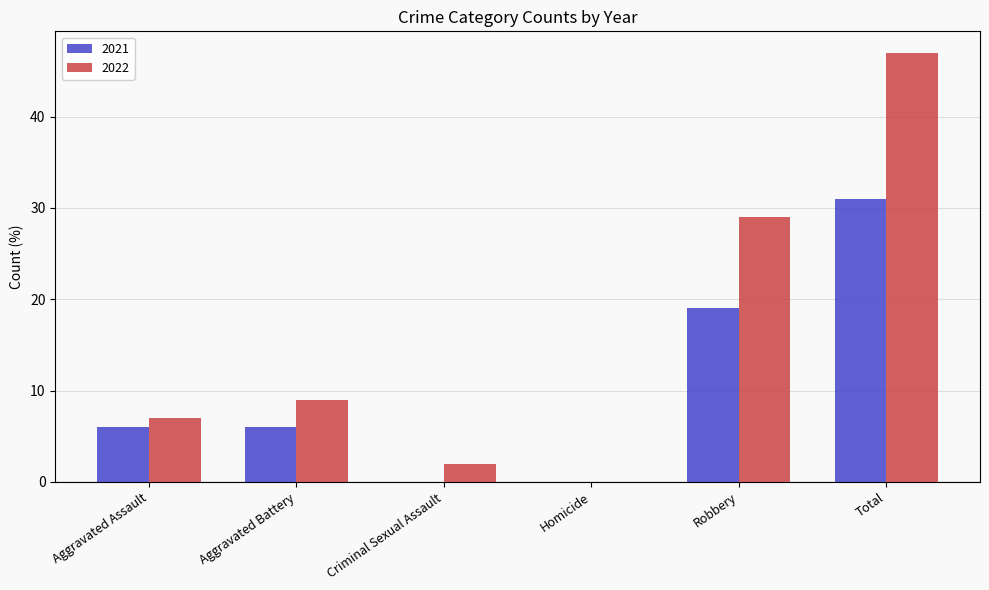

What are all the series names shown in the legend?

2021, 2022